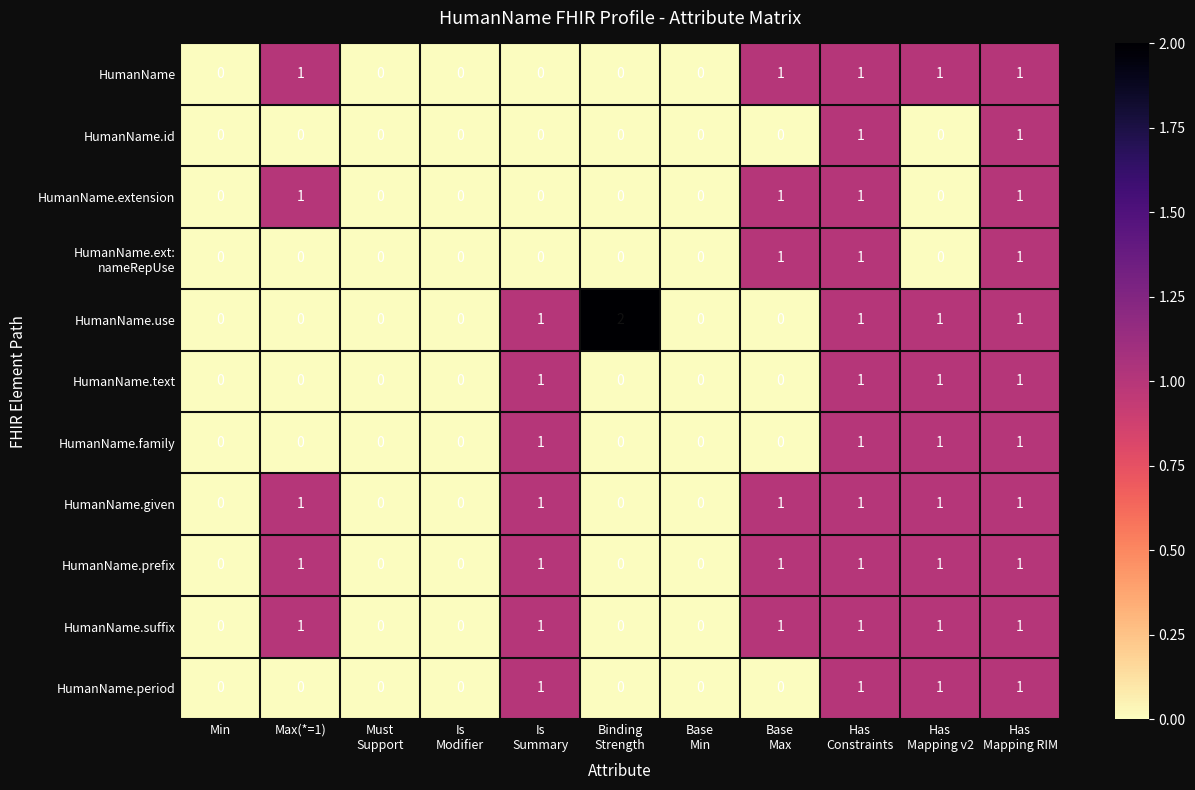

True or false: HumanName.extension has a value of 1 at Max(*=1).

True